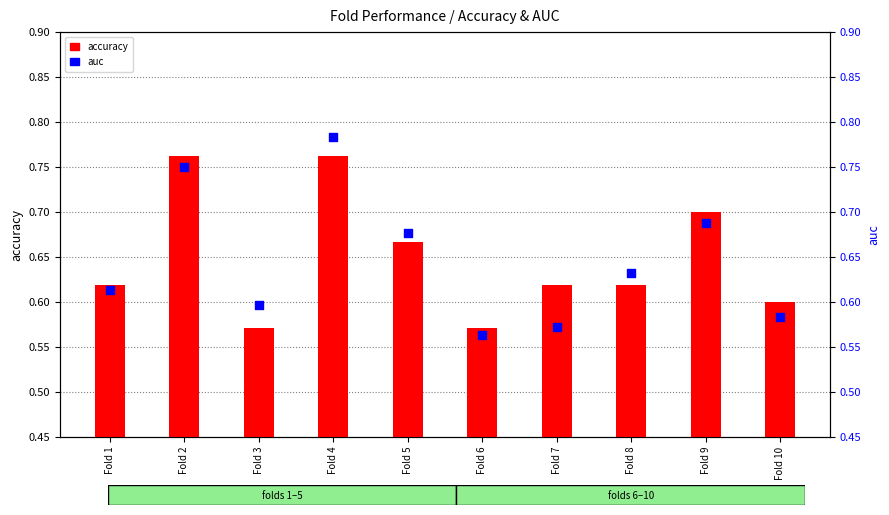

At how many categories does at least one series exceed 0?

10